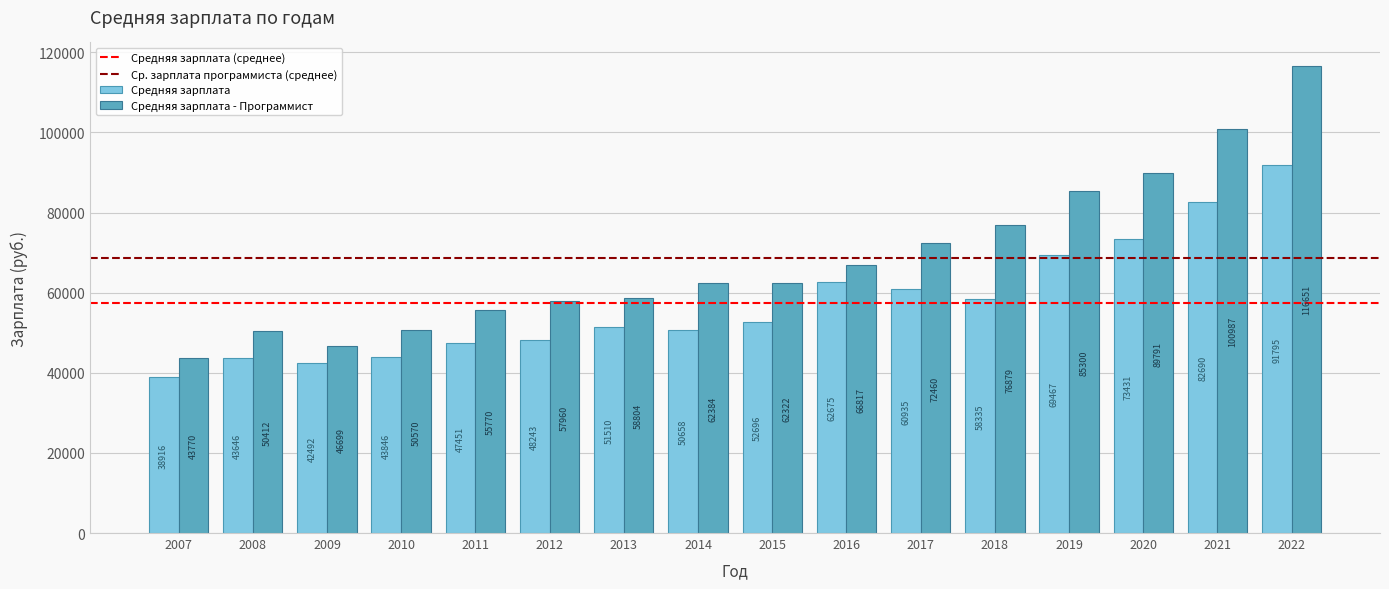

Which series has the widest spread of values?

Средняя зарплата - Программист